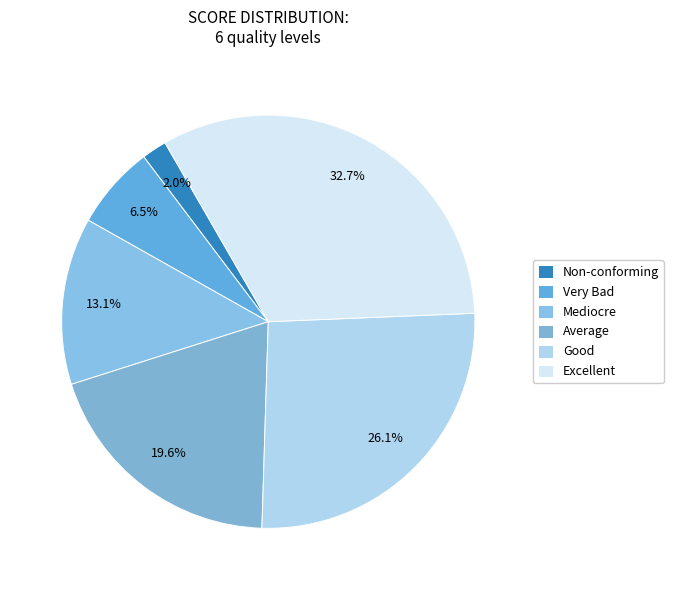

True or false: Average accounts for 20% of the total.

True